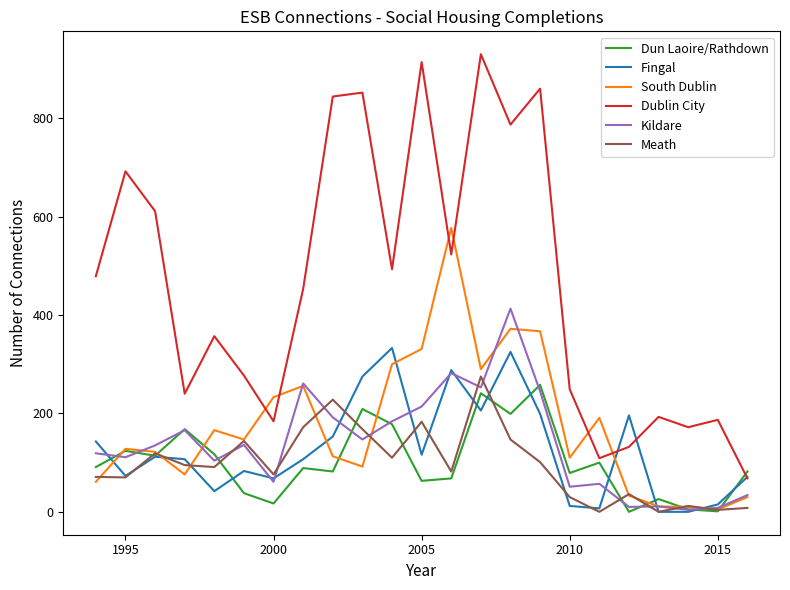

Which series has the largest total across all categories?

Dublin City